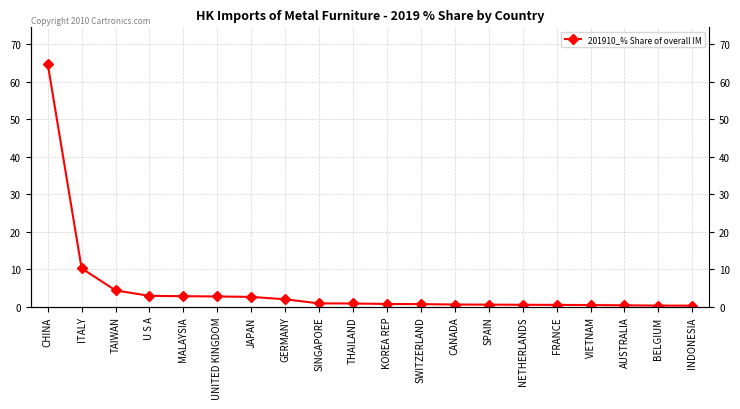

Is it true that the value at TAIWAN is 4.3?

True